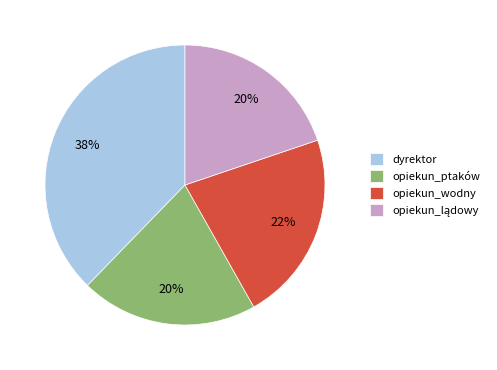

Combined, do opiekun_ptaków and opiekun_wodny account for over 50%?

No